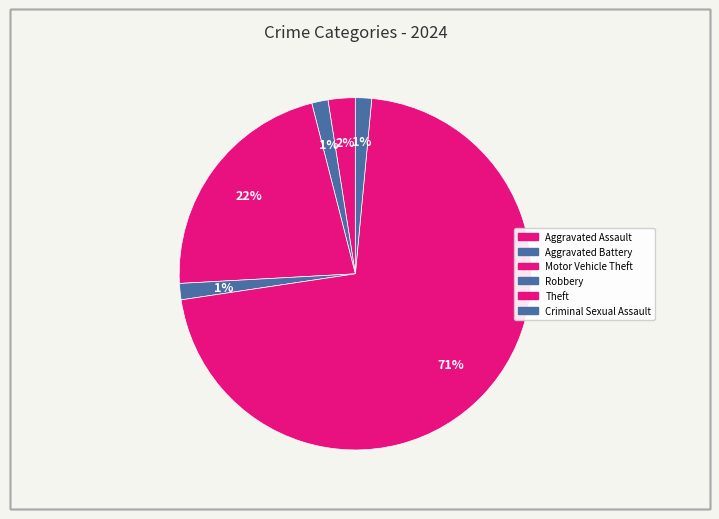

How many segments does this pie chart have?

6